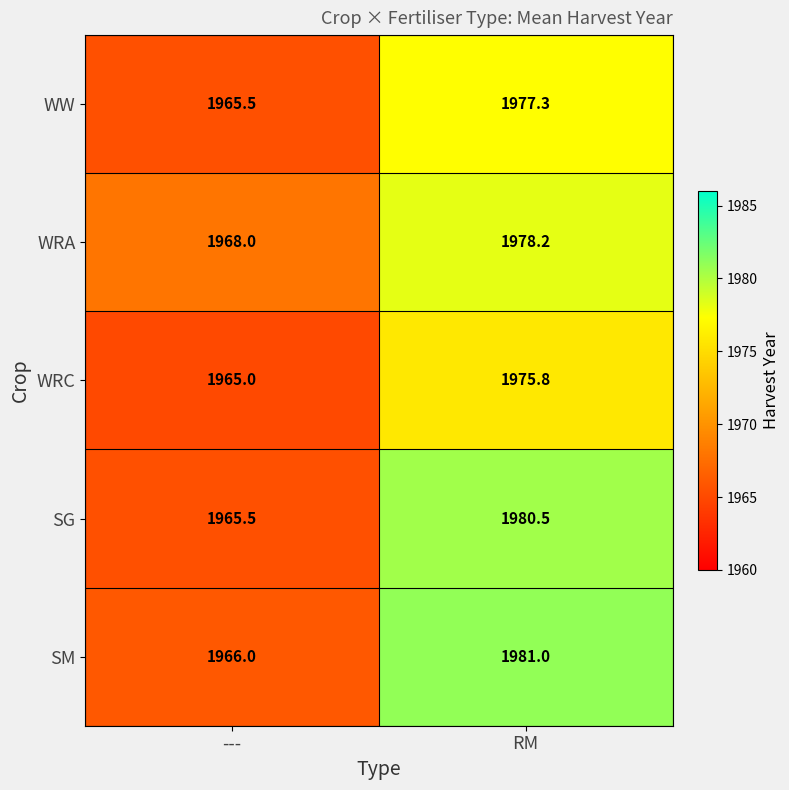

Which series has the largest total across all categories?

SM